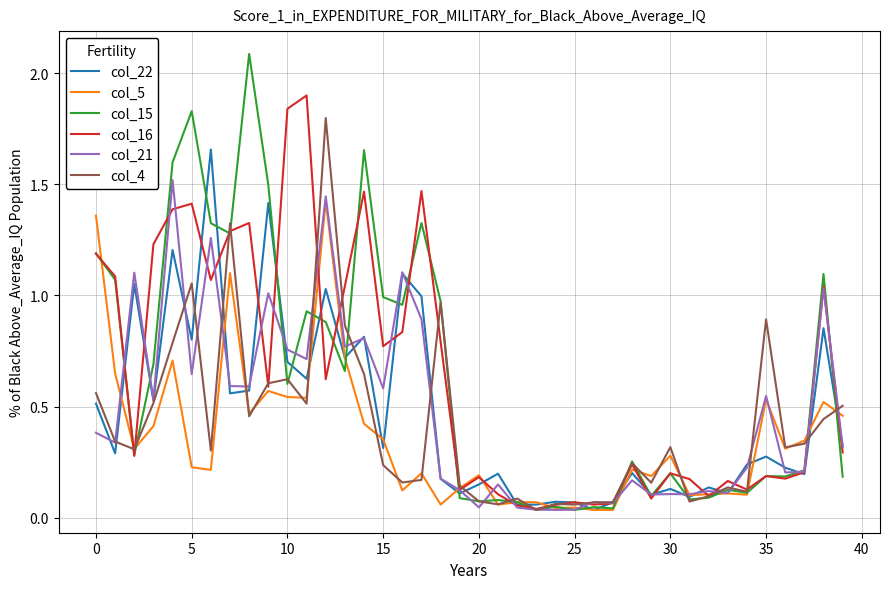

What is the difference between the maximum and minimum values in the col_22 series?

1.6